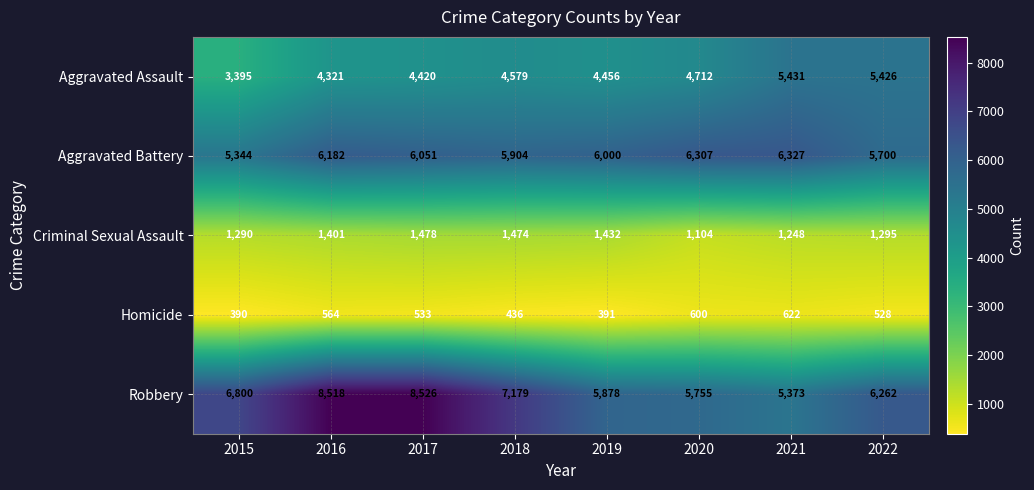

Rank the series at 2017 from lowest to highest value.

Homicide, Criminal Sexual Assault, Aggravated Assault, Aggravated Battery, Robbery